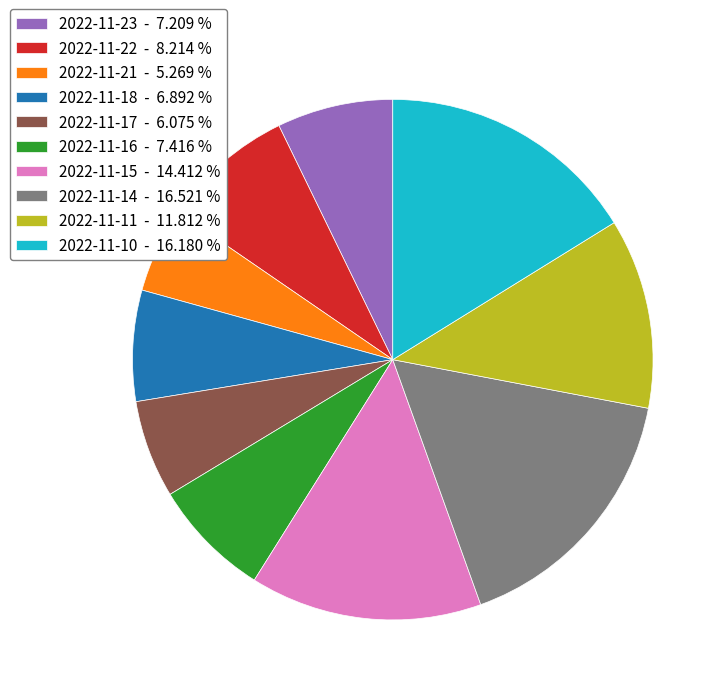

Approximately how many times larger is the value at 2022-11-17 compared to 2022-11-15?

0.4